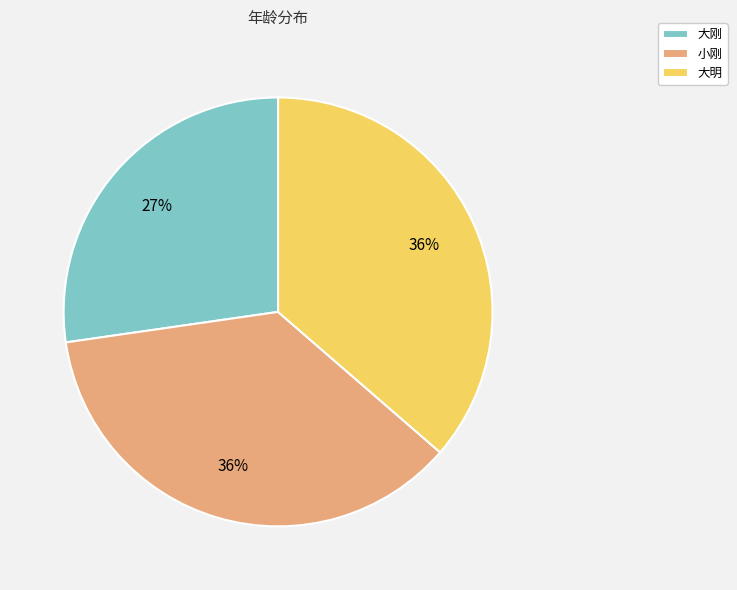

Which slice is the smallest?

大刚